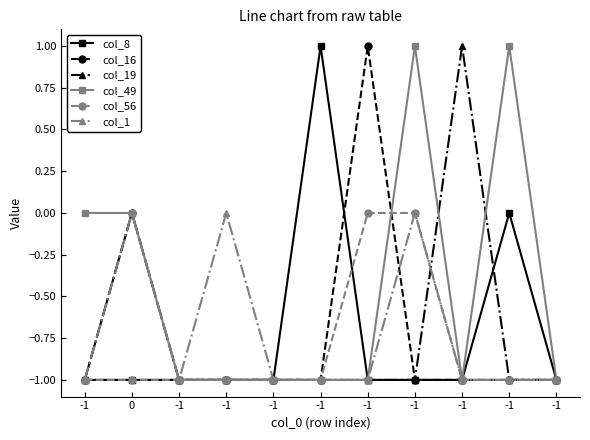

Is this an area chart (filled region under the line)?

No